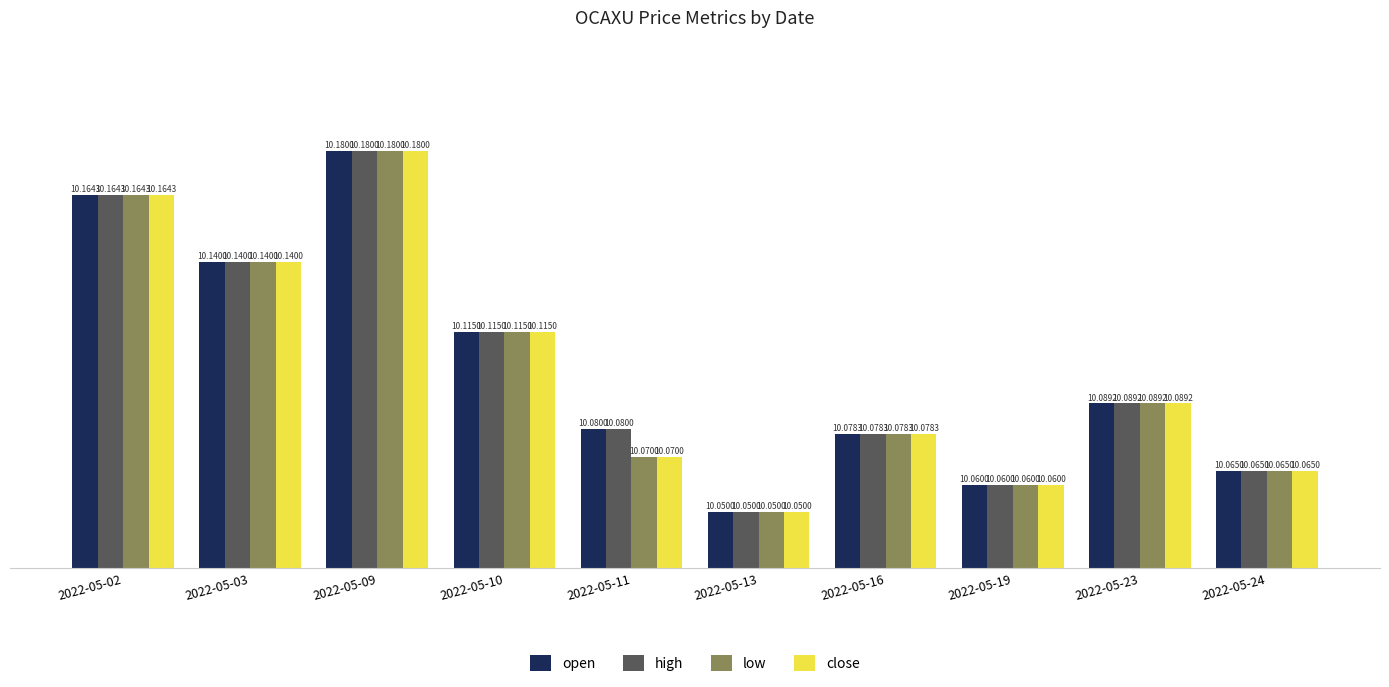

Reading right to left, transcribe all the data shown in this chart.

open: 10.1	10.1	10.1	10.1	10.1	10.1	10.1	10.2	10.1	10.2
high: 10.1	10.1	10.1	10.1	10.1	10.1	10.1	10.2	10.1	10.2
low: 10.1	10.1	10.1	10.1	10.1	10.1	10.1	10.2	10.1	10.2
close: 10.1	10.1	10.1	10.1	10.1	10.1	10.1	10.2	10.1	10.2